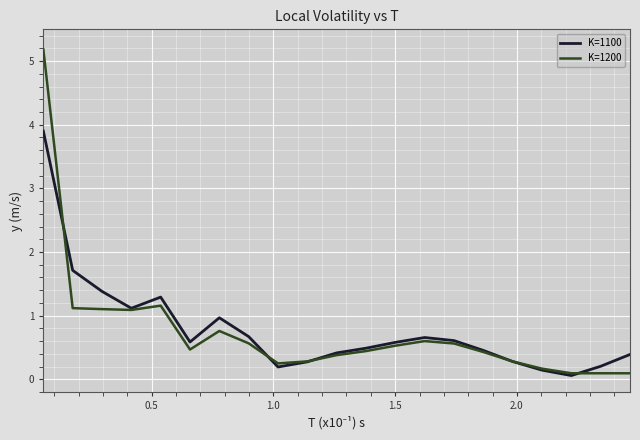

Which series ends up on top after the final intersection of K=1200 and K=1100?

K=1100